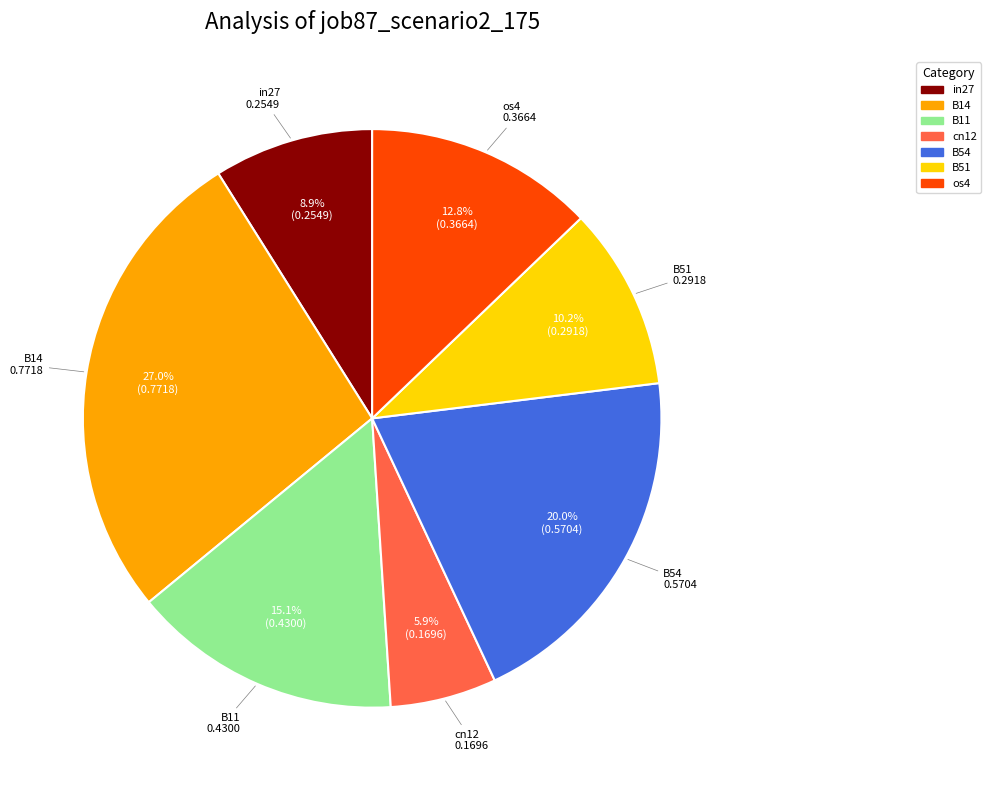

True or false: B11 accounts for 15% of the total.

True